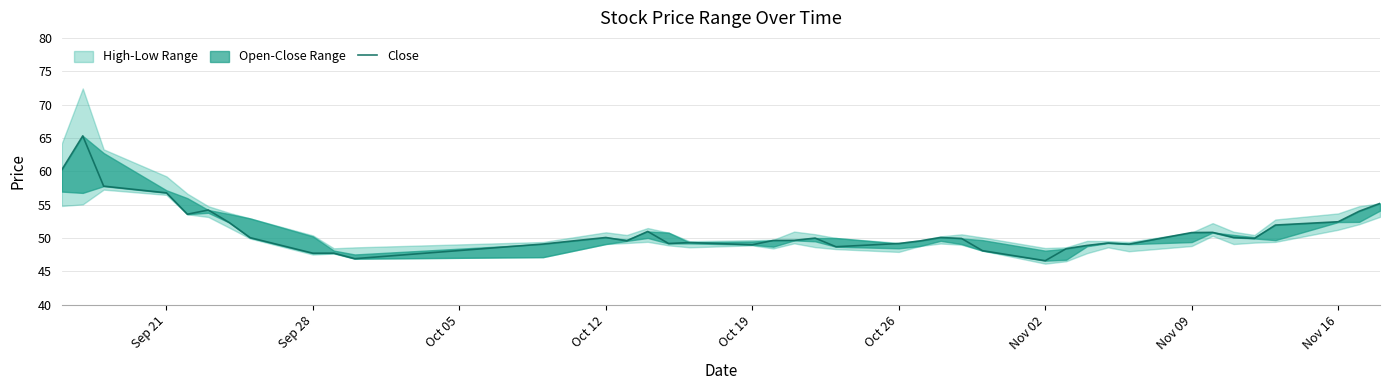

The chart shows a value of 85.2 at 38. True or false?

False